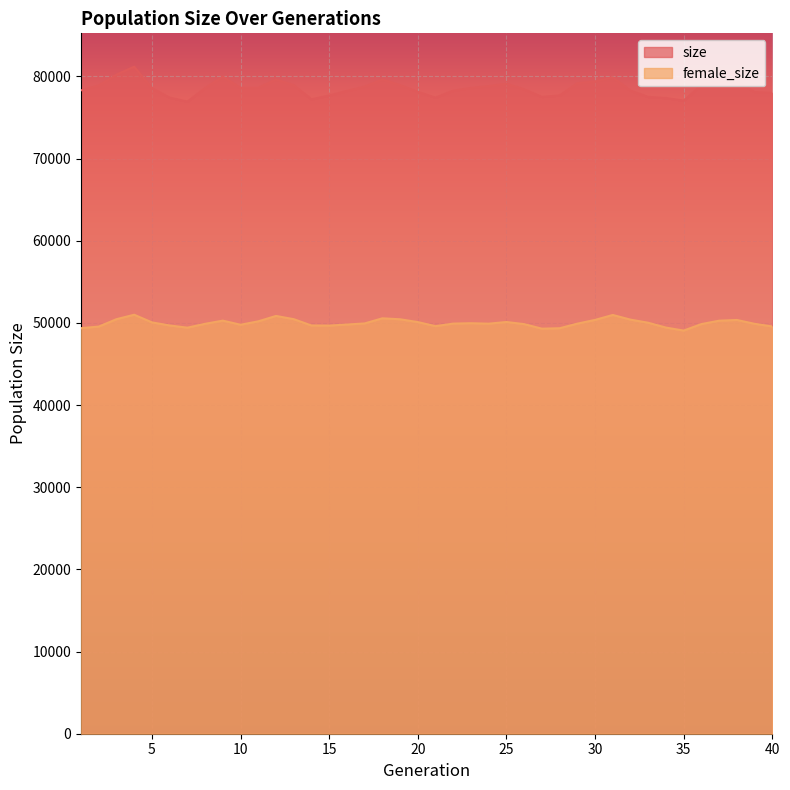

What is the sum of all size values?

3142734